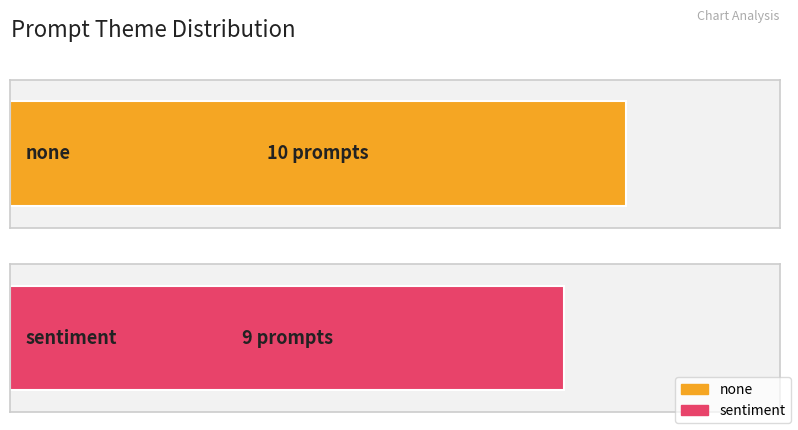

How many distinct data groups are displayed?

2